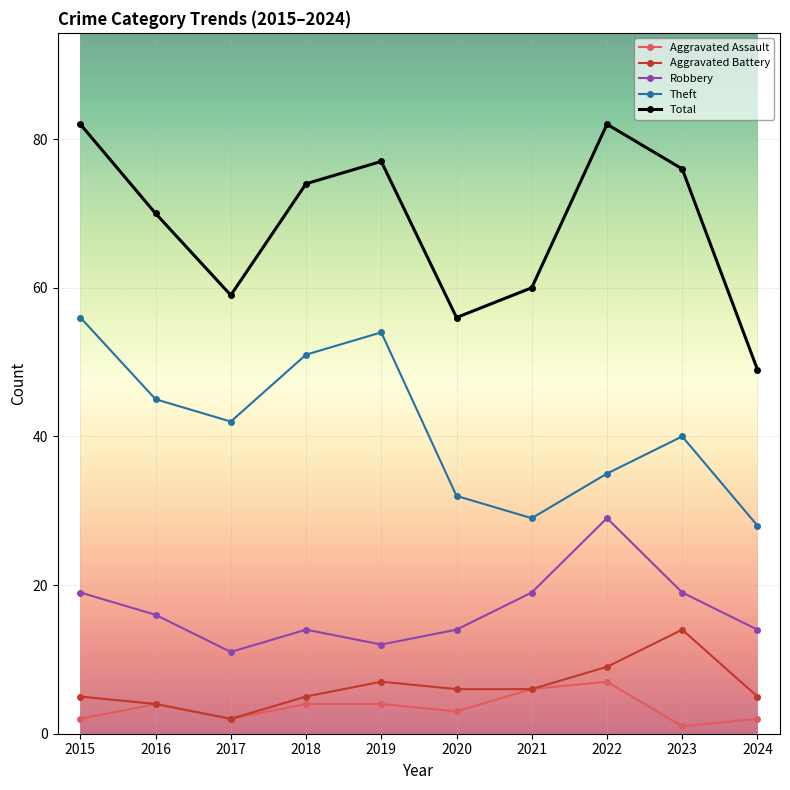

Is it true that Total equals 59 at 2017?

True